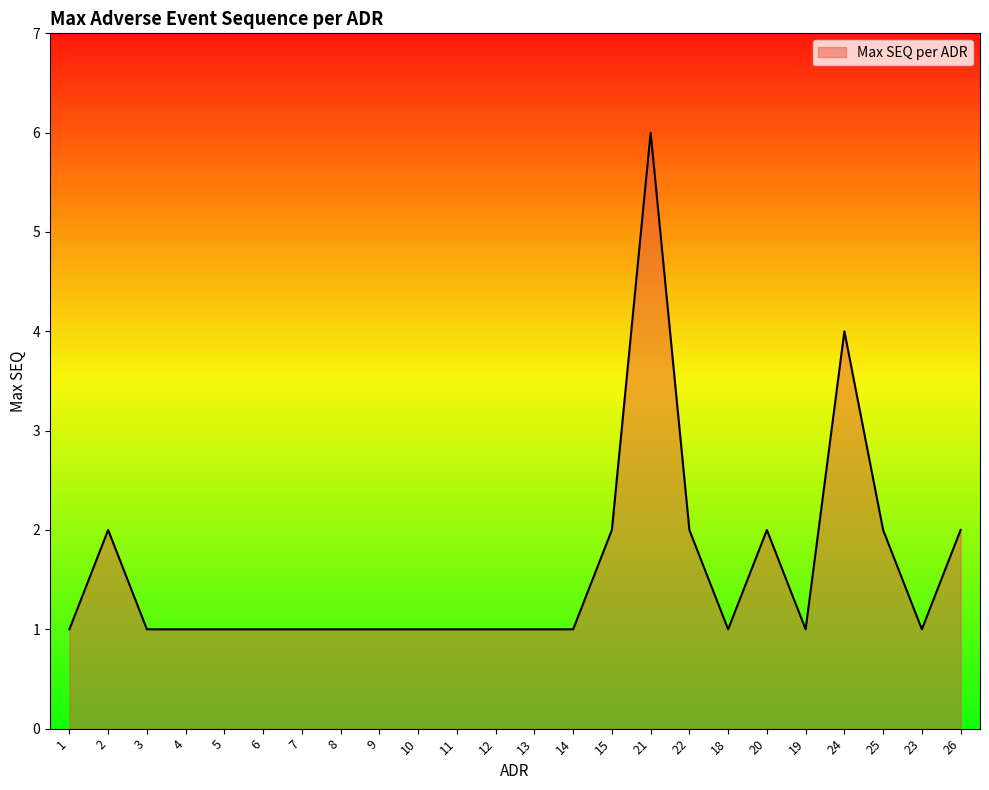

Does the chart have visible grid lines?

No